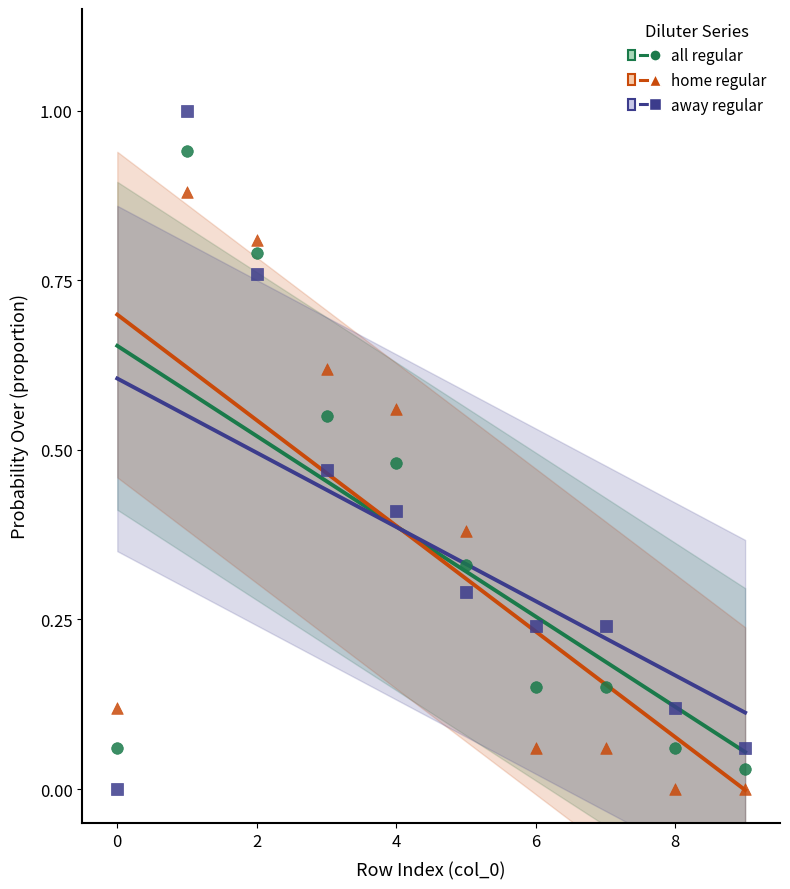

Across all data points, what is the range of Y values (max minus min)?

1.0